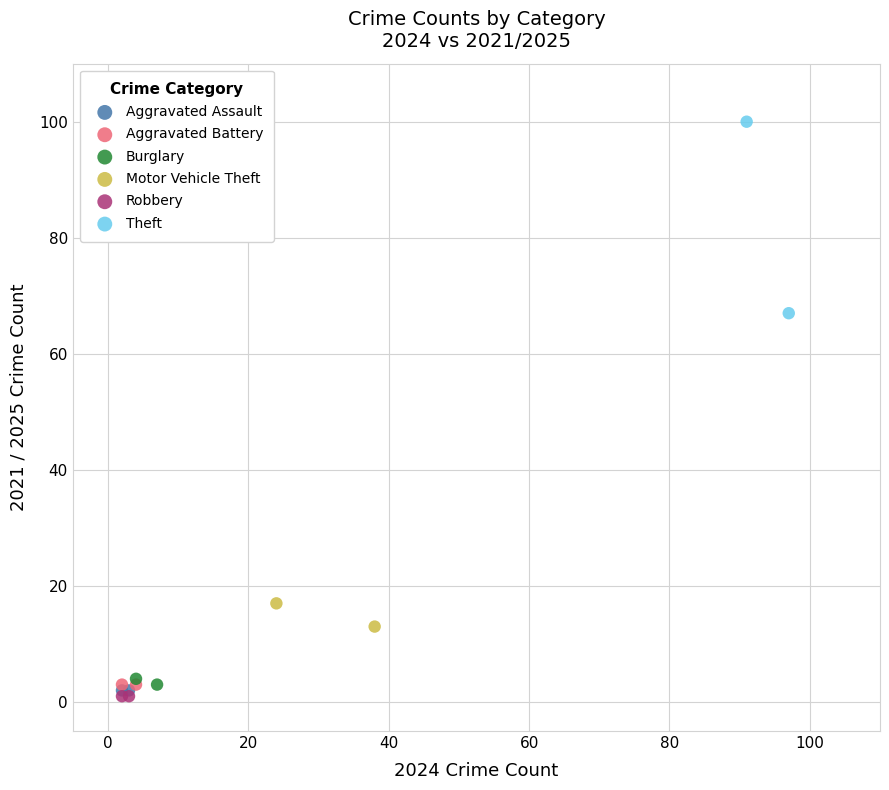

Which series contains the highest Y value?

Theft